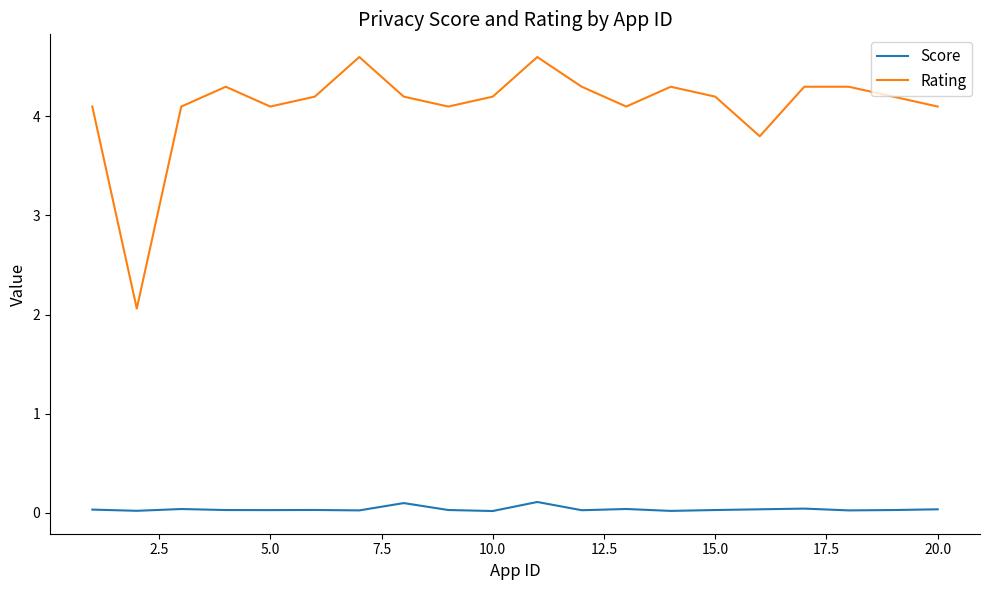

What is the difference between the maximum and minimum values in the Rating series?

2.5